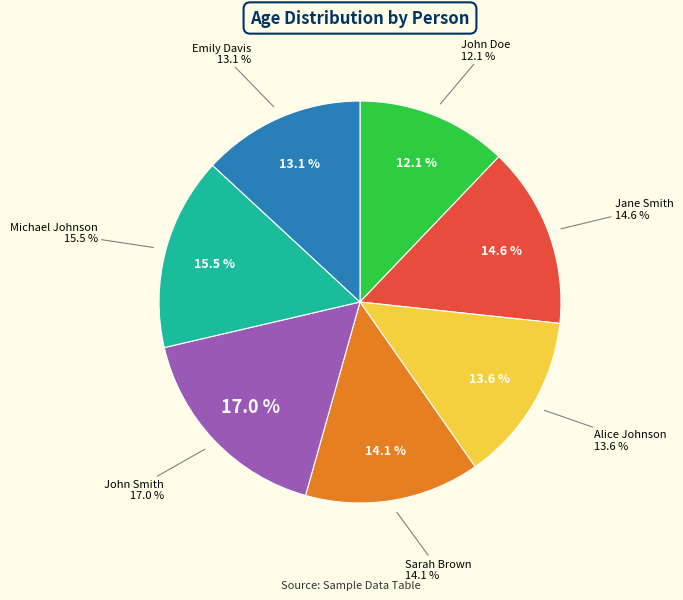

Combined, do Jane Smith and Michael Johnson account for over 50%?

No